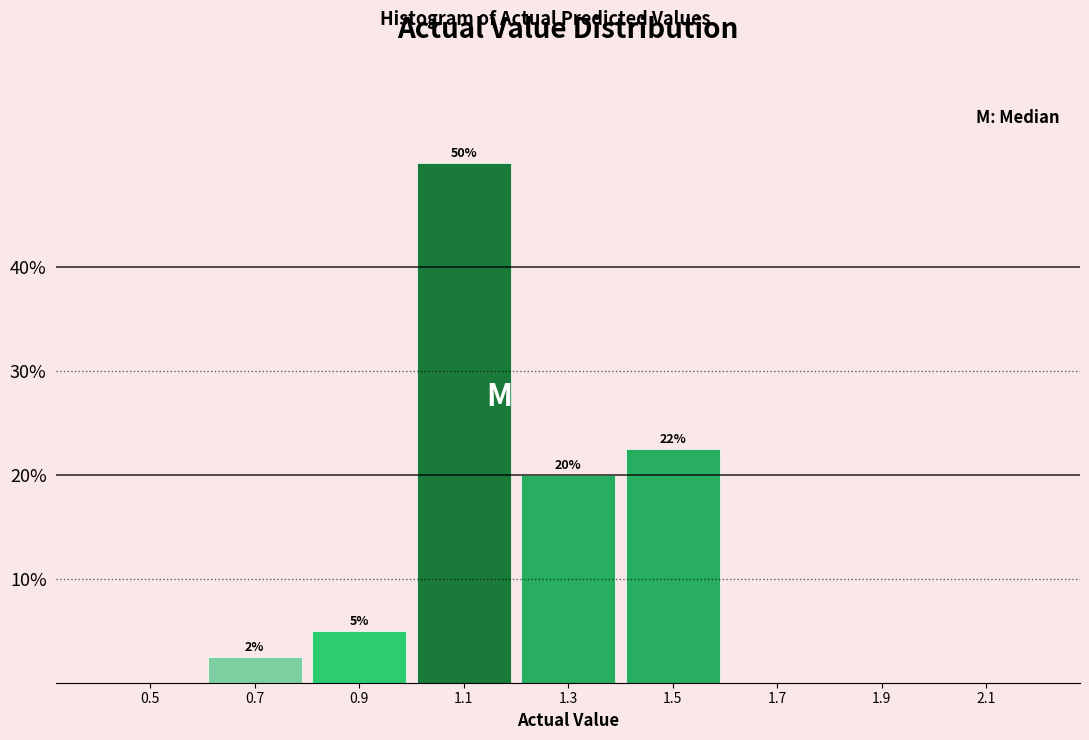

Which range on the x-axis has the tallest bar?

1.0 to 1.2